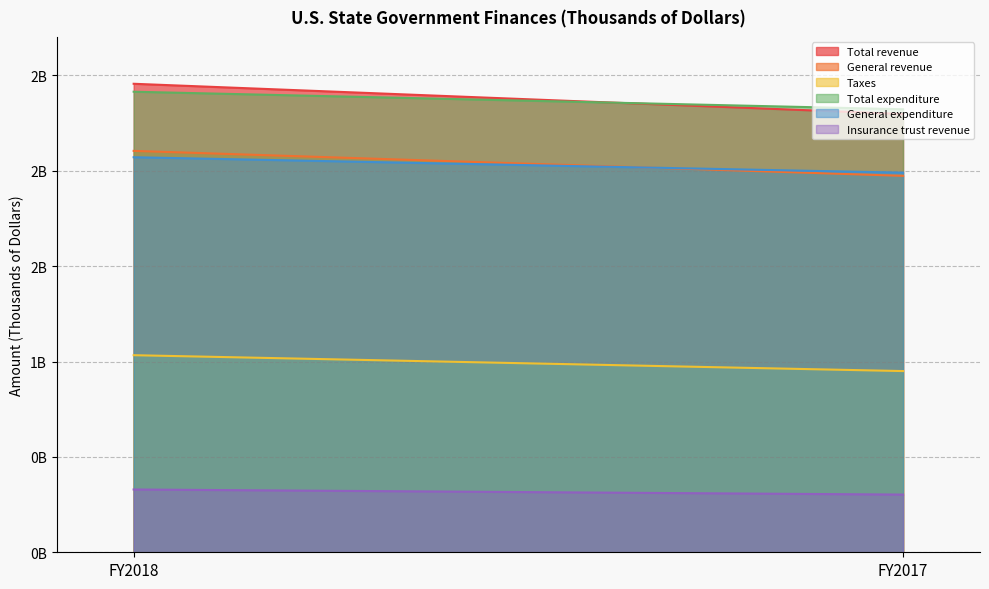

What is the difference between the highest and lowest values at FY2018?

2126669924